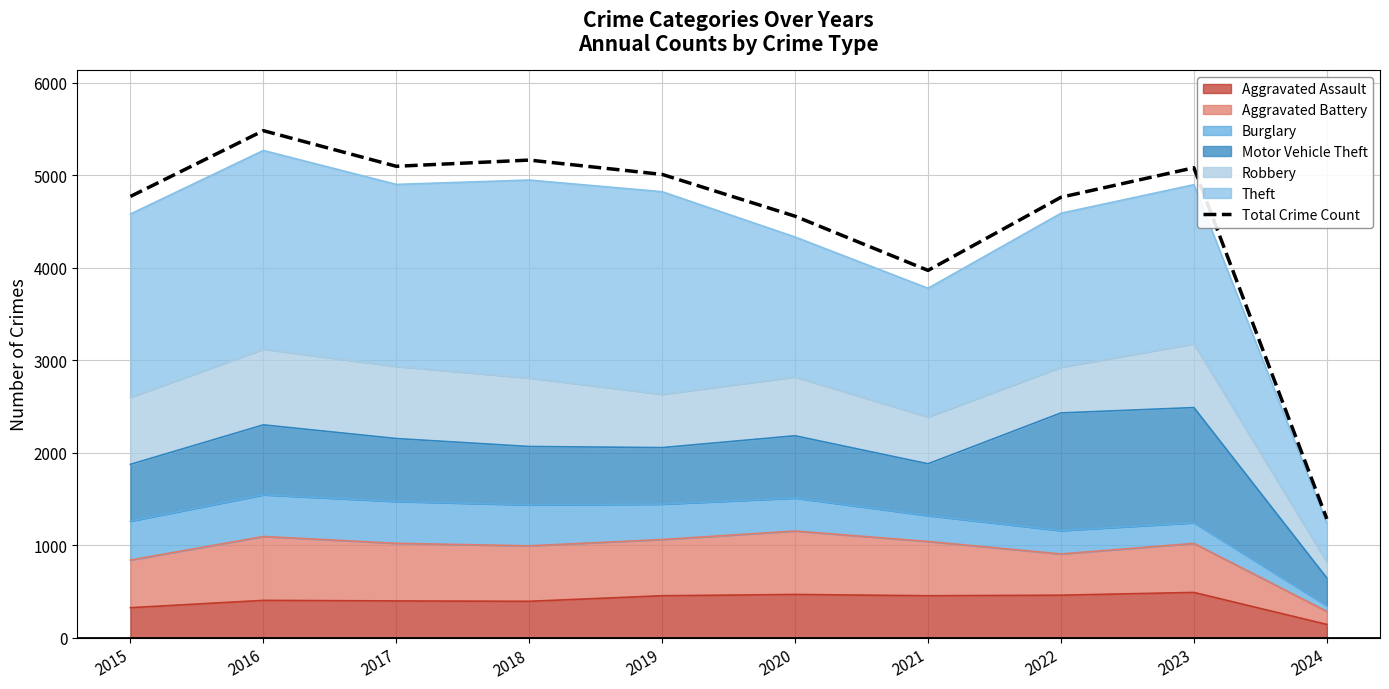

List the labels in order of value, largest first.

2016, 2018, 2017, 2023, 2019, 2015, 2022, 2020, 2021, 2024